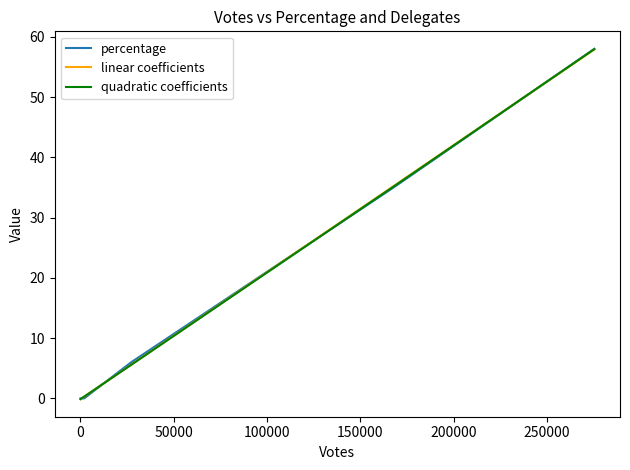

What are all the series names shown in the legend?

percentage, linear coefficients, quadratic coefficients